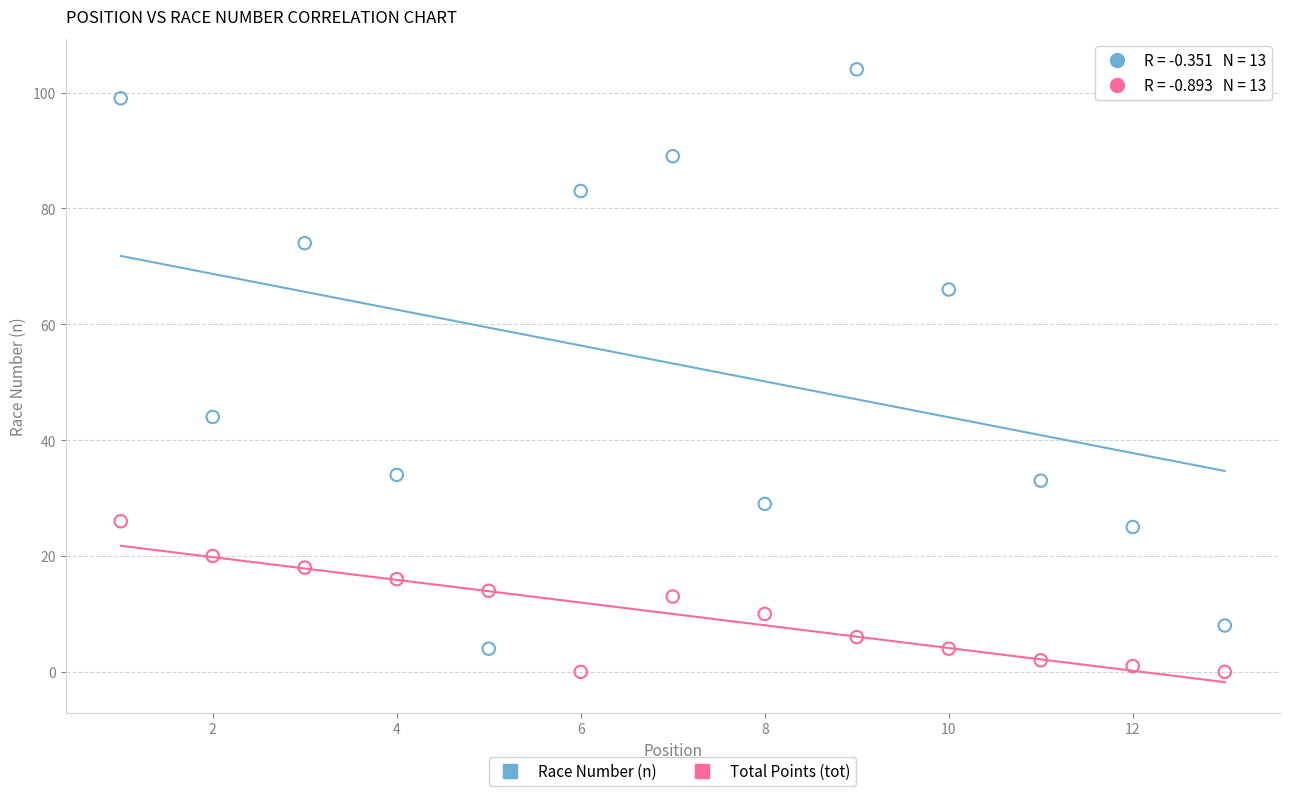

What are all the series names shown in the legend?

Race Number (n), Total Points (tot)